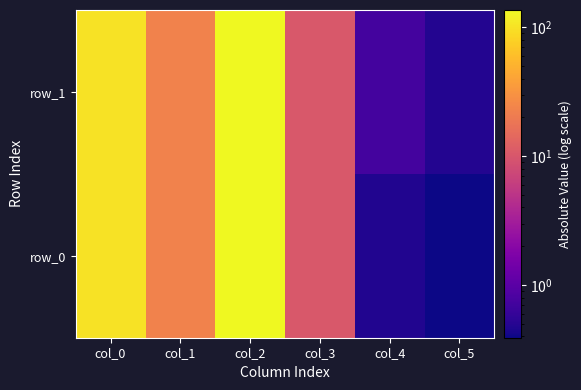

At which category does the chart reach its peak across all series?

col_2